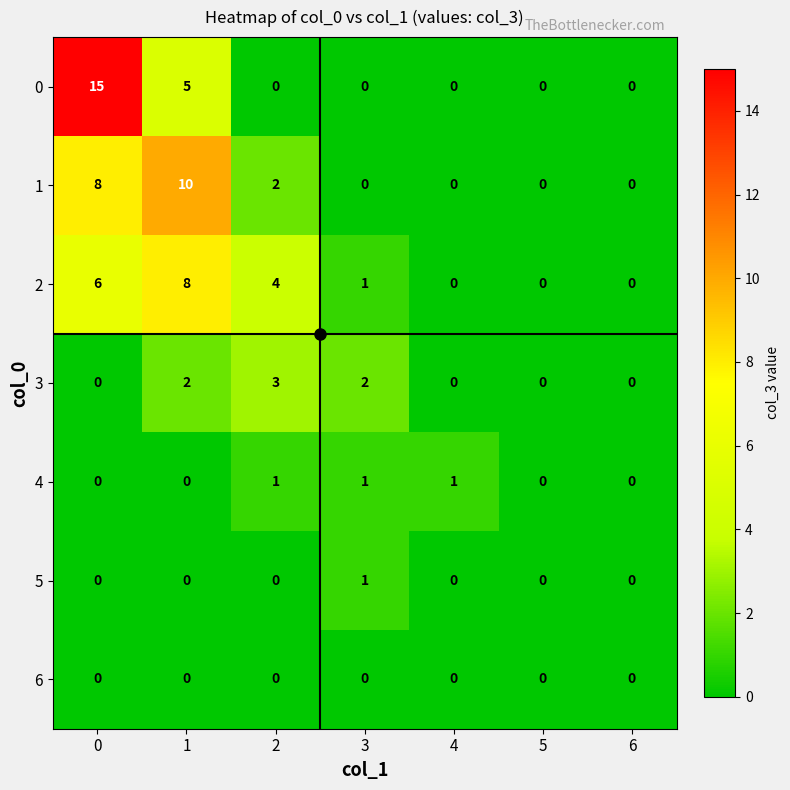

What is the maximum value shown in the chart?

15